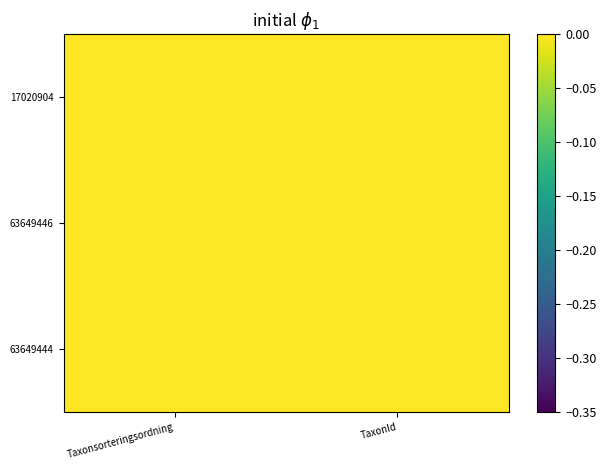

Reading left to right, list all the values displayed in this chart.

17020904: Taxonsorteringsordning=0.3	TaxonId=0.2
63649446: Taxonsorteringsordning=0.2	TaxonId=0.3
63649444: Taxonsorteringsordning=0.2	TaxonId=-0.0